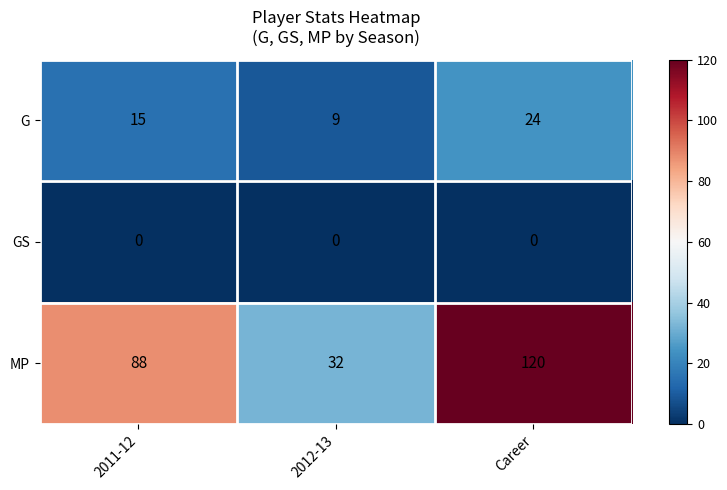

Which label corresponds to the largest value in the chart?

Career